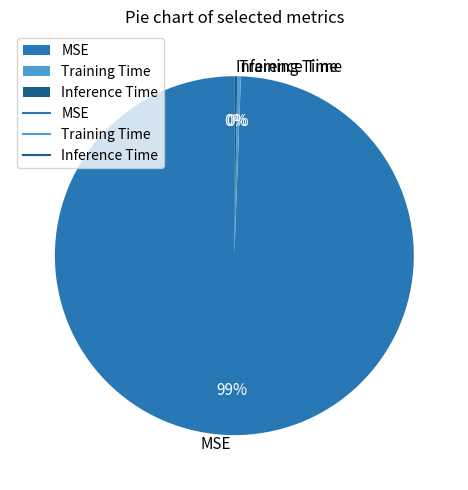

Which category has the biggest portion of the pie?

MSE